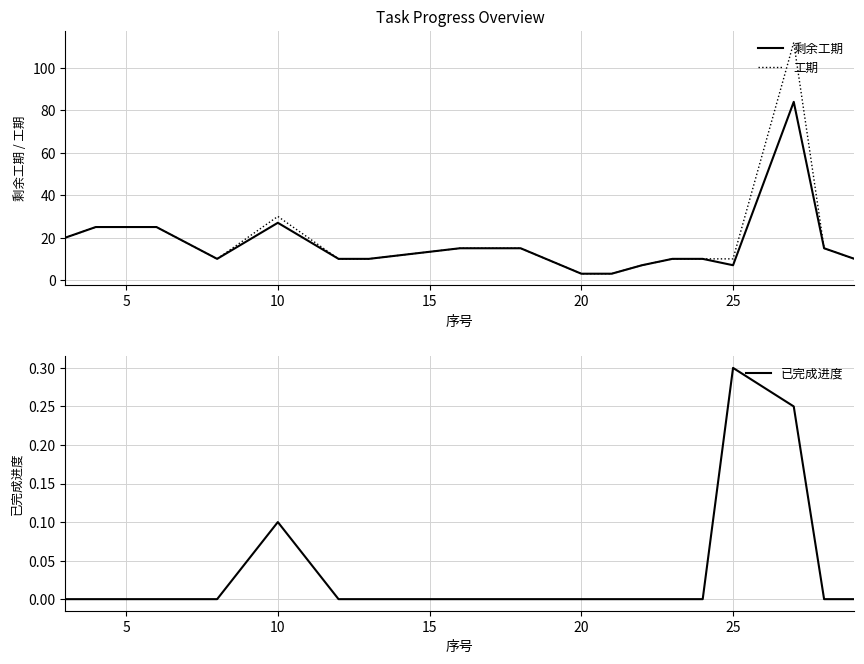

Where is 工期 nearest to the value 57?

10